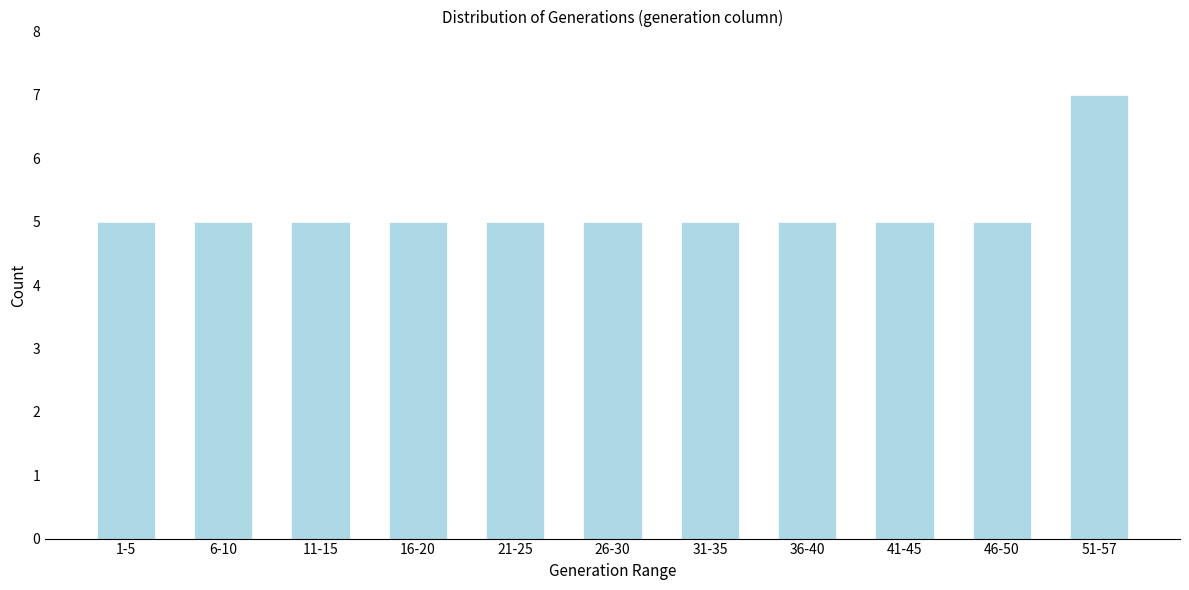

Reading right to left, what are all the values shown in this chart?

51-57=7	46-50=5	41-45=5	36-40=5	31-35=5	26-30=5	21-25=5	16-20=5	11-15=5	6-10=5	1-5=5